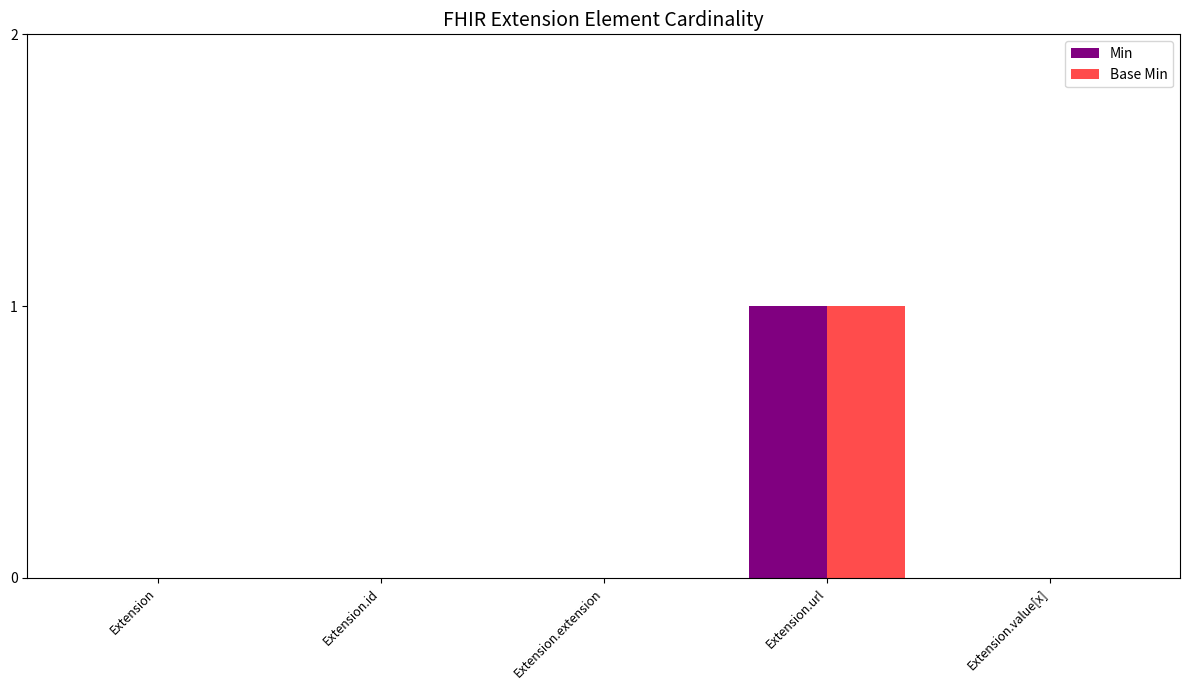

Which category has the highest value in the Base Min series?

Extension.url